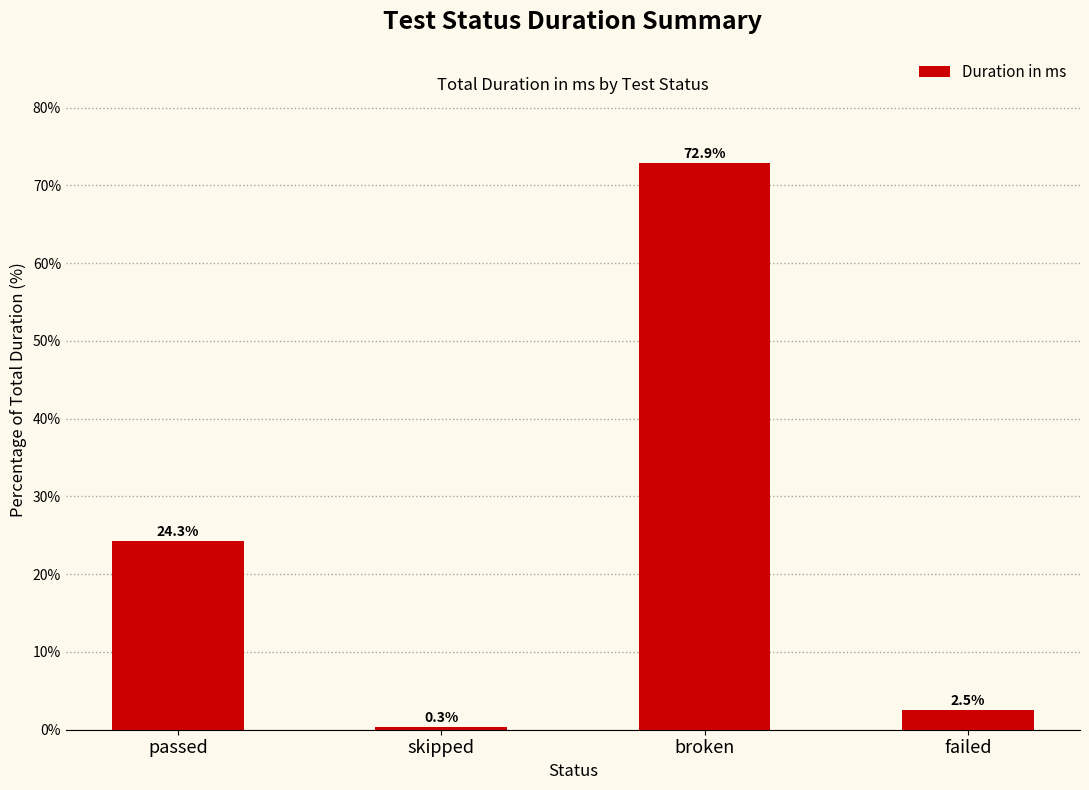

What is the average value?

25.0